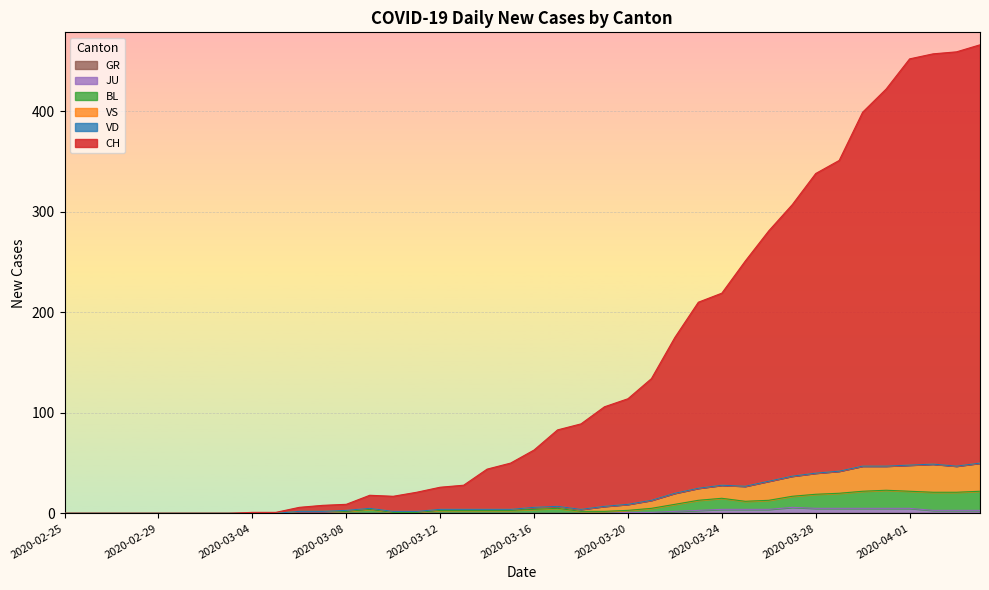

Is the value of VS at 2020-04-01 greater than the value of BL at 2020-03-03?

Yes